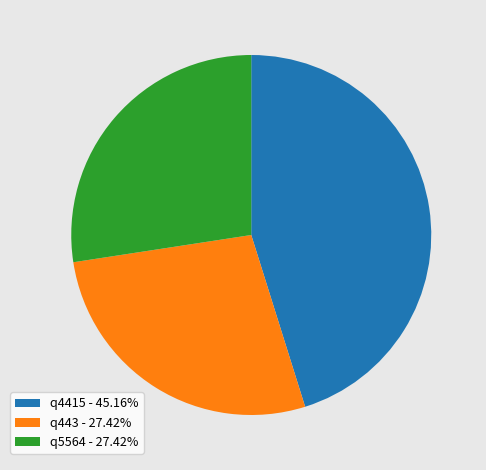

Is q4415 the majority of the pie?

No